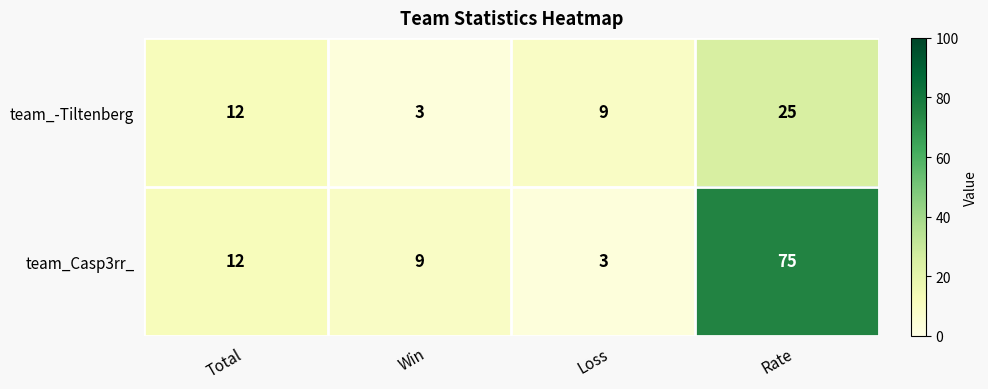

Which series has the largest range (max minus min)?

team_Casp3rr_